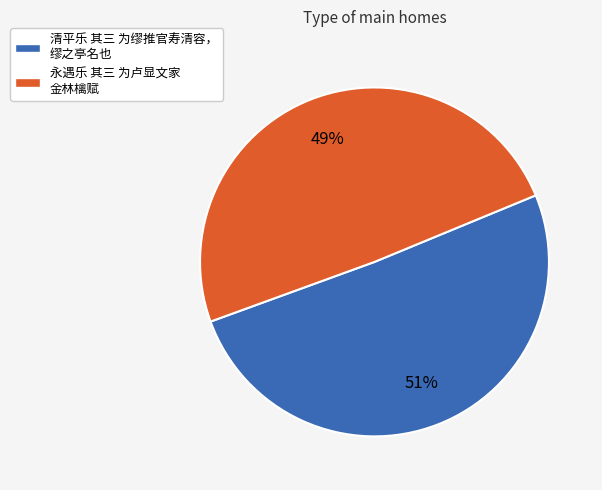

Approximately how many times larger is the value at 永遇乐 其三 为卢显文家 金林檎赋 compared to 清平乐 其三 为缪推官寿清容， 缪之亭名也?

1.0